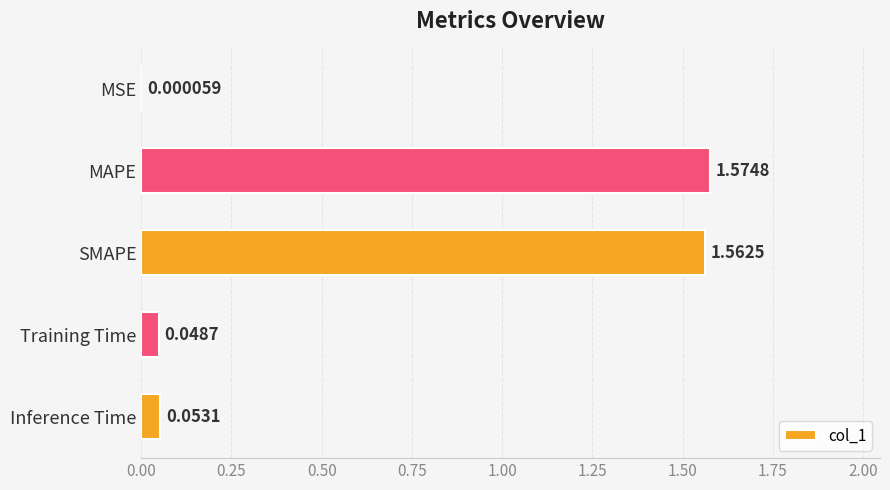

What is the average value?

0.6